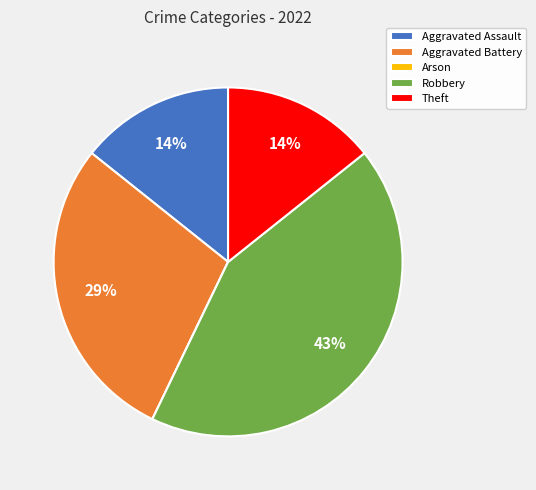

To the nearest percent, what is the combined percentage of Theft and Aggravated Battery?

43%